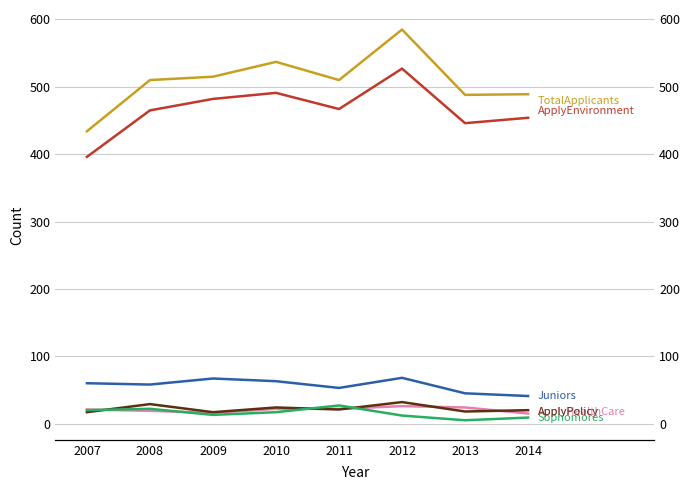

What is the value of the ApplyEnvironment point at the 8th from the left?

454